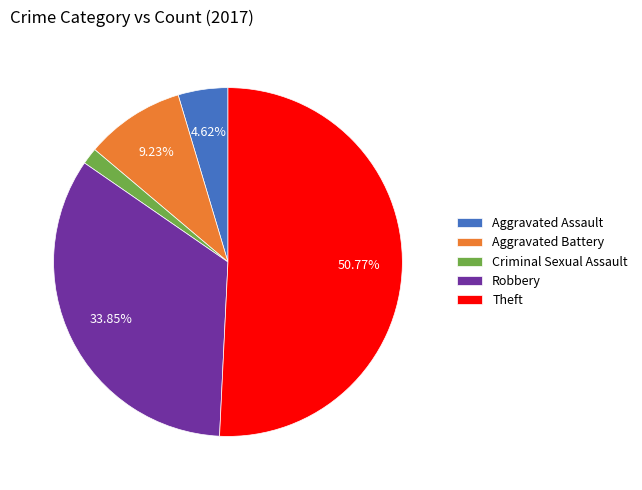

Rank the categories by value from highest to lowest.

Theft, Robbery, Aggravated Battery, Aggravated Assault, Criminal Sexual Assault